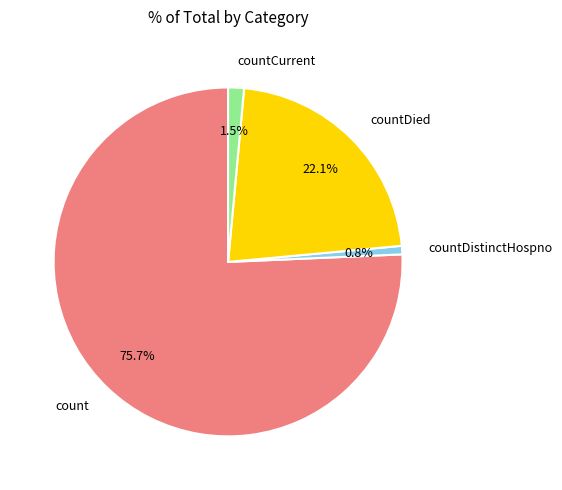

What is the ratio of the value at countDistinctHospno to the value at countCurrent?

0.5